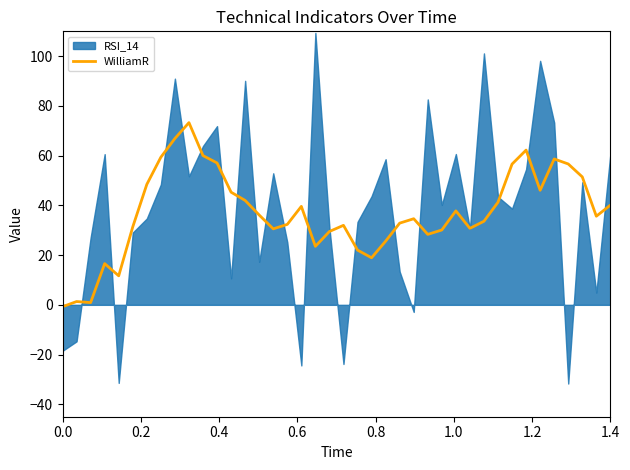

What is the highest value of the WilliamR series?

73.3